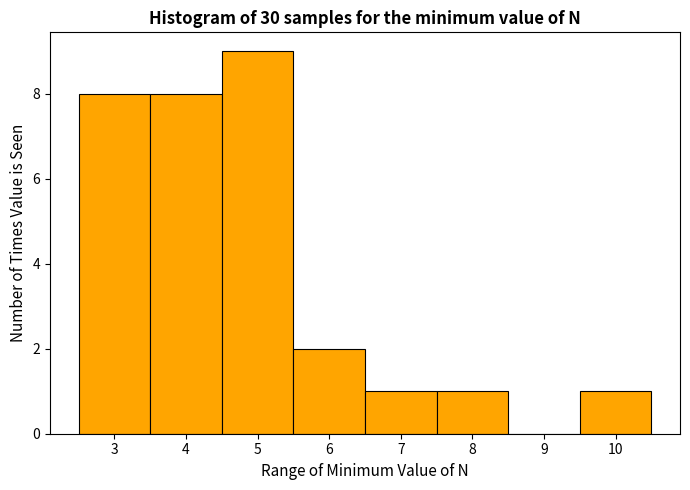

Reading left to right, transcribe this chart: for each bar, give the range it covers on the x-axis and its height. The values are not printed on the chart, so give them approximately, as read against the axis.

2.5 to 3.5: 8
3.5 to 4.5: 8
4.5 to 5.5: 9
5.5 to 6.5: 2
6.5 to 7.5: 1
7.5 to 8.5: 1
8.5 to 9.5: 0
9.5 to 10.5: 1